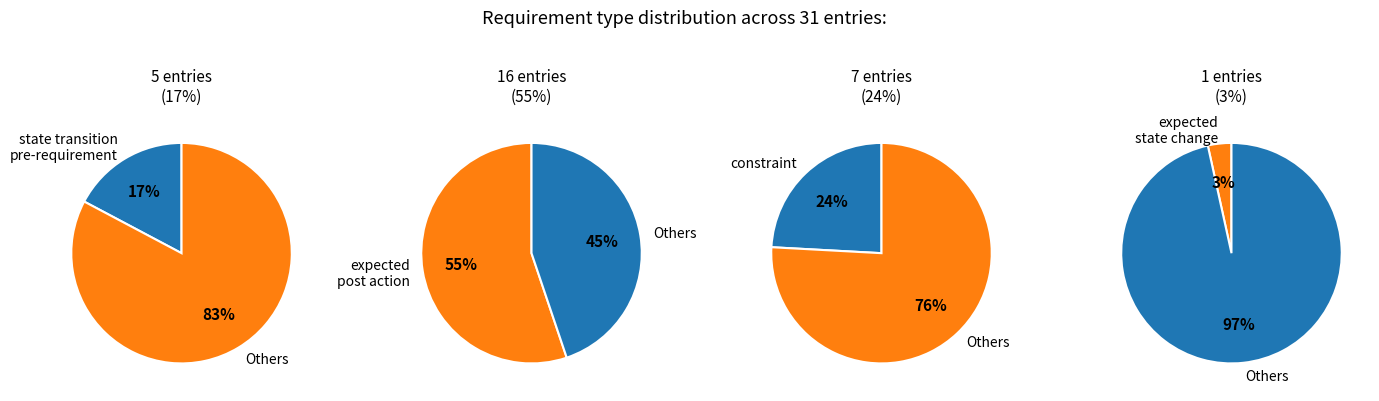

To the nearest percent, what is the average slice percentage?

25%